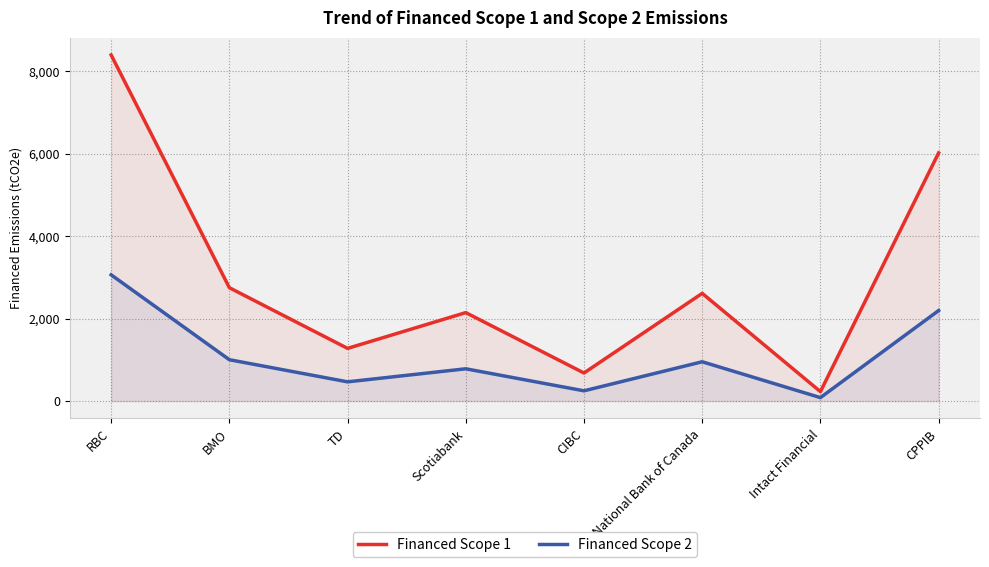

What is the difference between the maximum and second lowest values in the Financed Scope 1 series?

7718.9